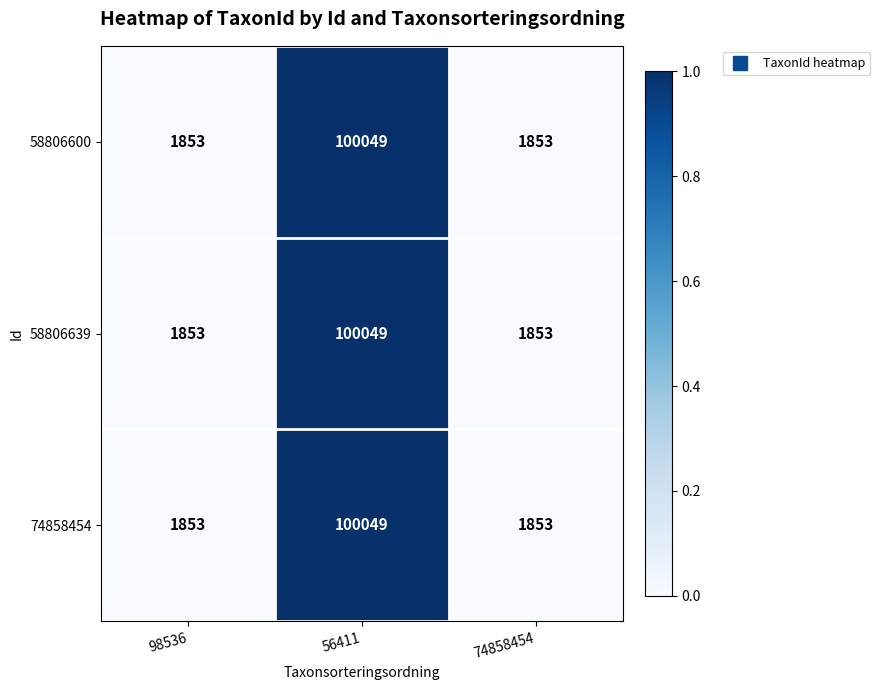

Reading left to right, transcribe all the data shown in this chart.

58806600: 1853	100049	1853
58806639: 1853	100049	1853
74858454: 1853	100049	1853